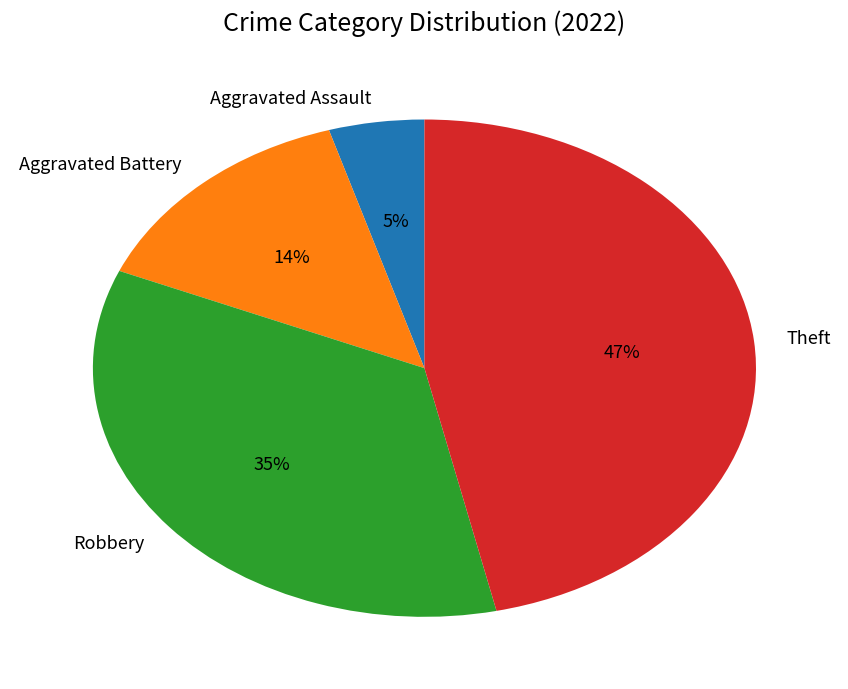

What percentage is the Robbery slice, to the nearest percent?

35%